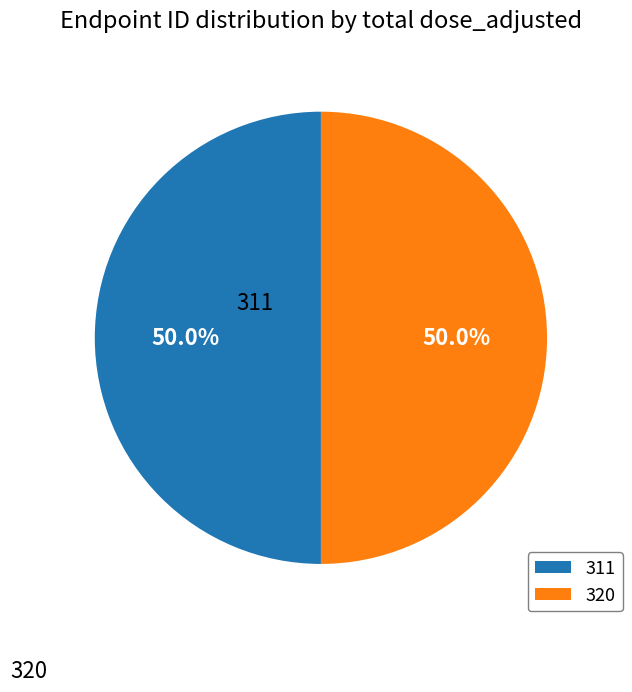

Approximately how many times larger is the value at 320 compared to 311?

1.0